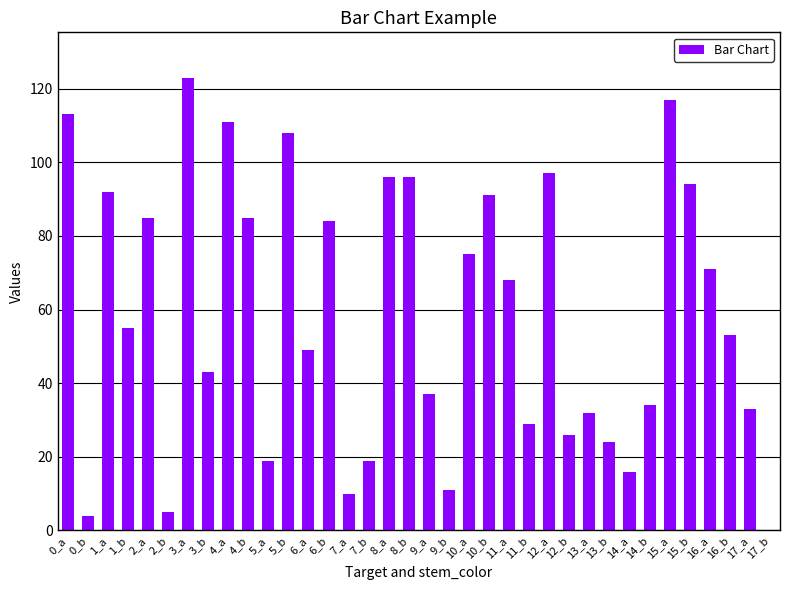

True or false: the data shows 43 at 3_b.

True